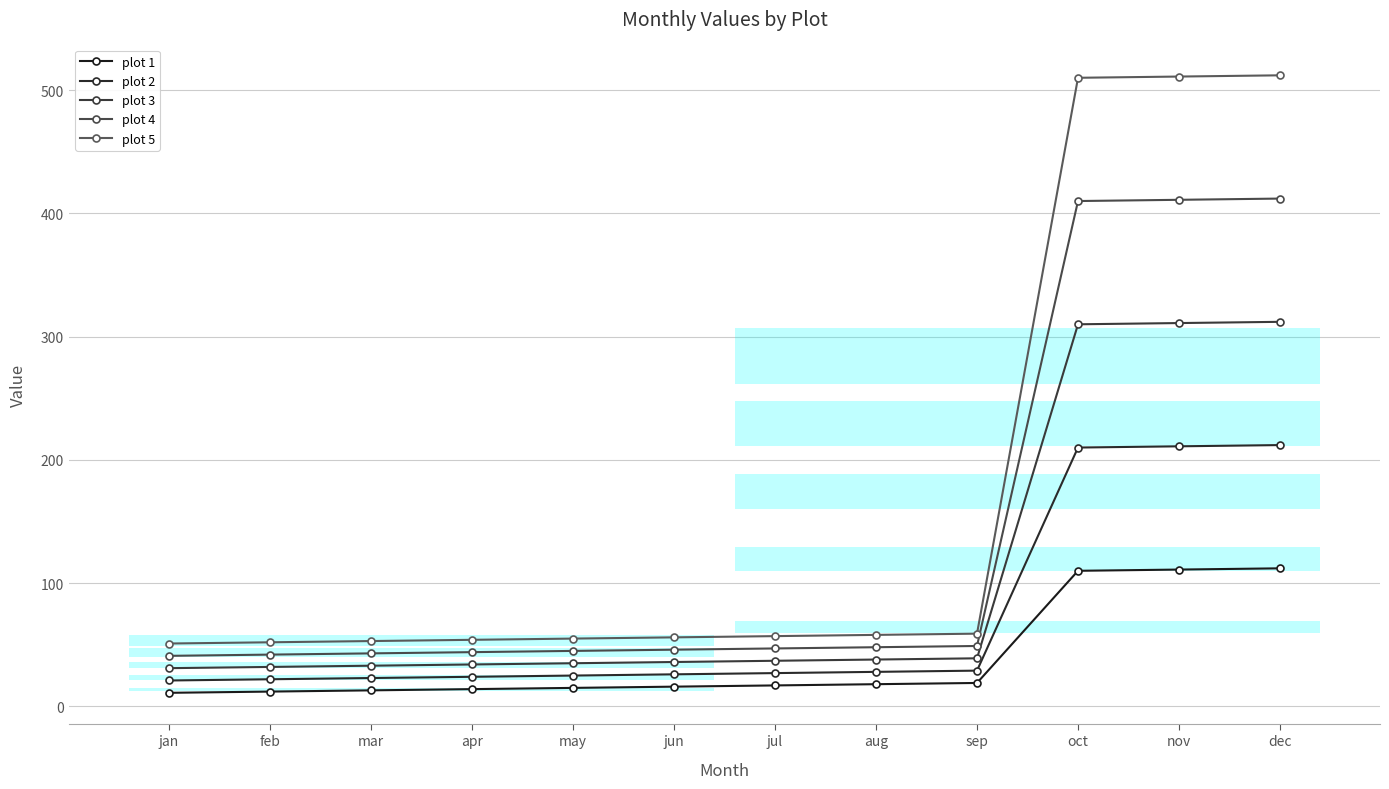

What is the minimum value shown in the chart?

11